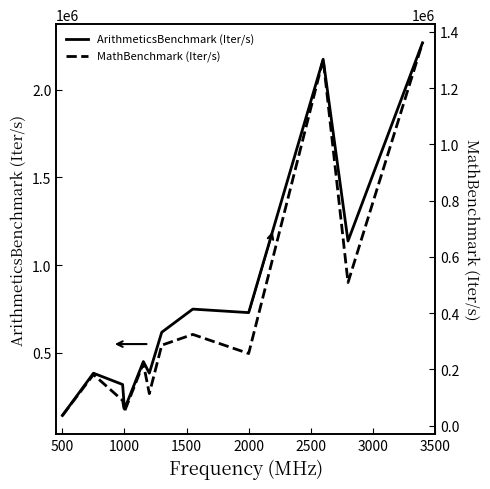

What is the minimum value for ArithmeticsBenchmark (Iter/s)?

142719.6